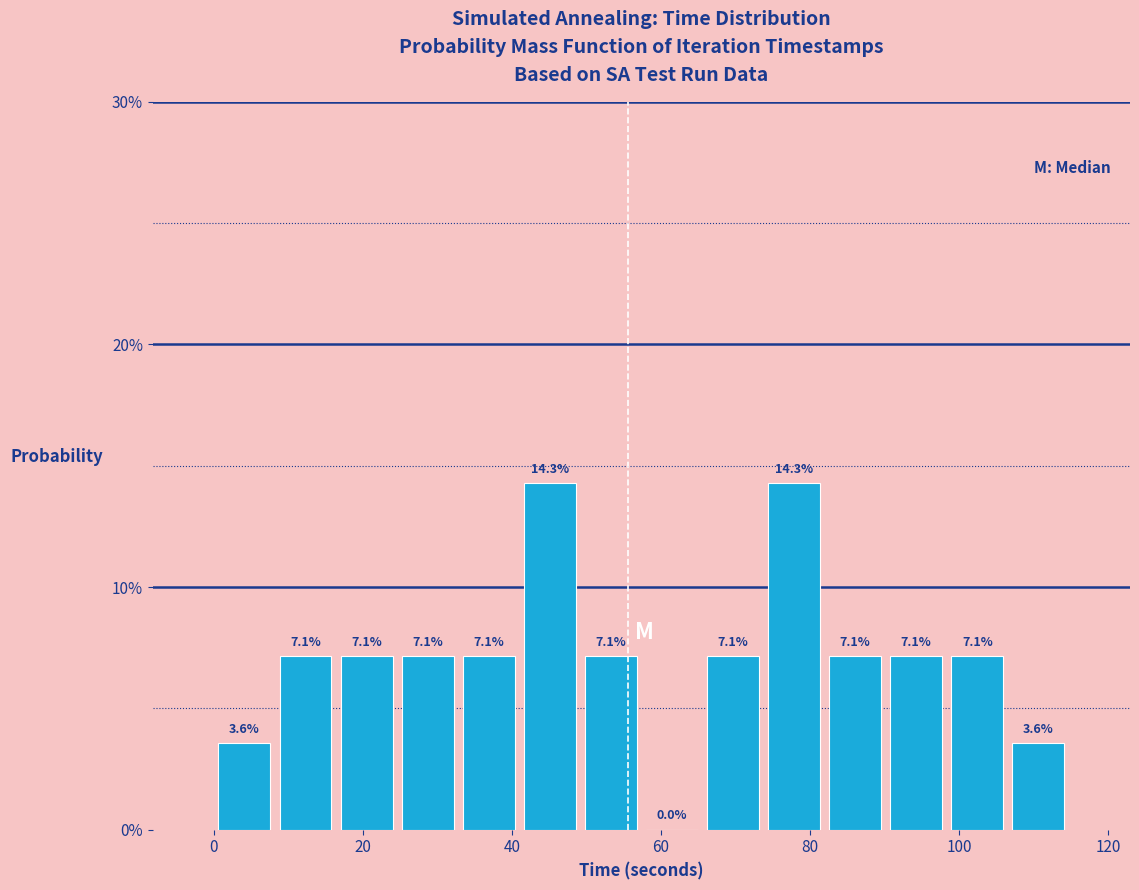

How tall is the bar that spans 32 to 40 on the x-axis? The bar edges are not printed on the chart, so give them approximately, as read against the axis.

7.1